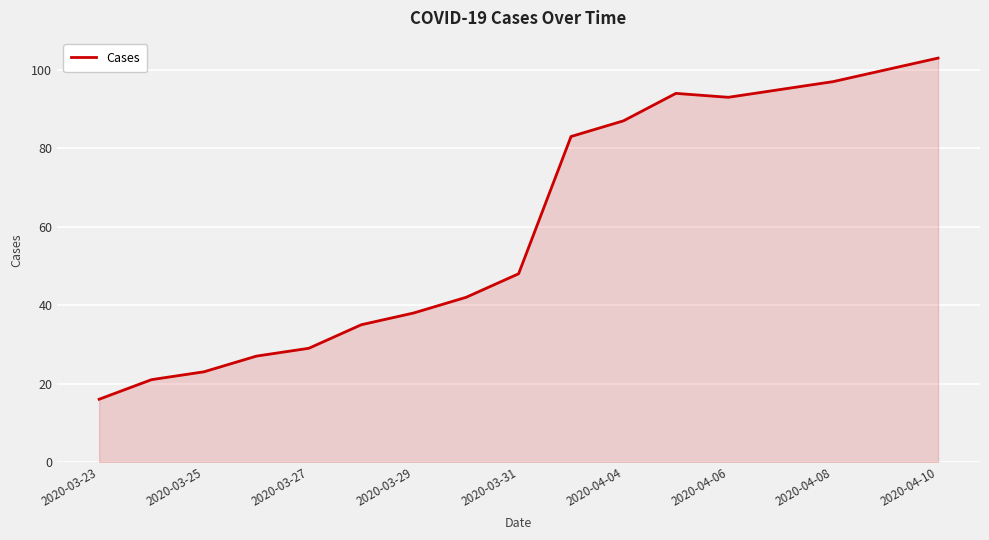

What is the difference between the maximum and minimum values?

87